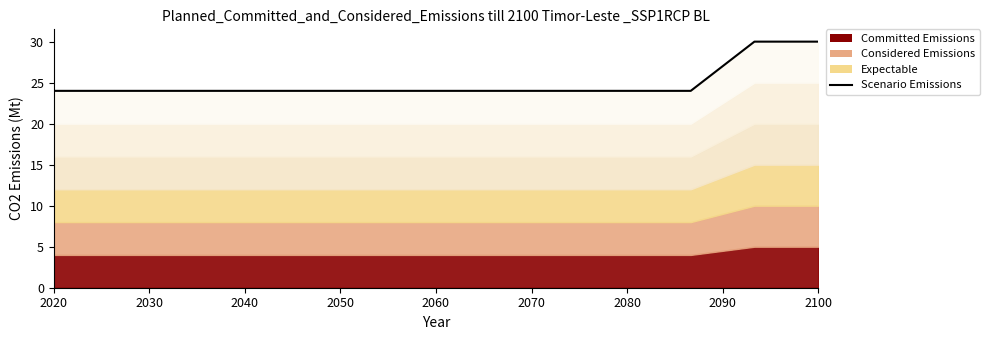

What is the label of the 6th point from the left?

2070